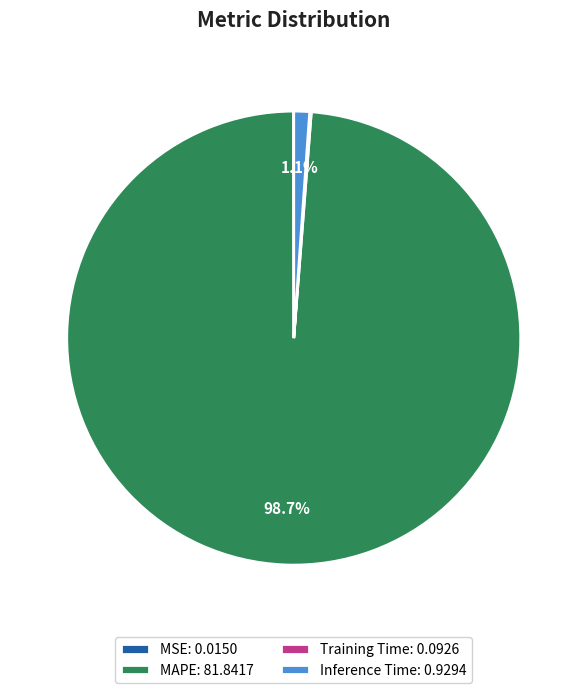

Which category has the biggest portion of the pie?

MAPE: 81.8417